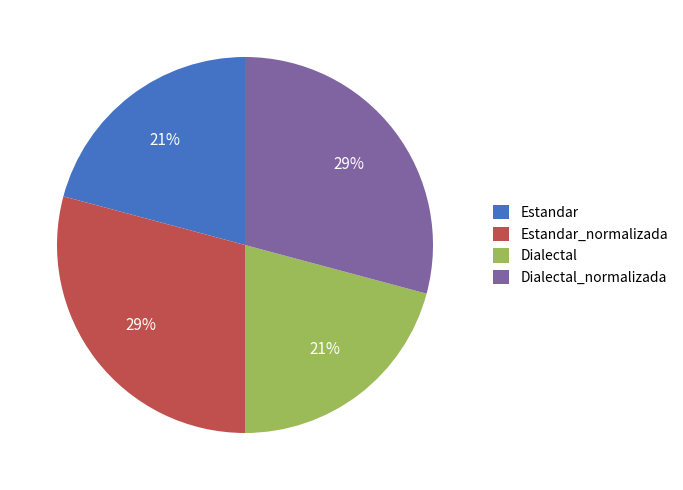

To the nearest percent, what is the difference between the largest and smallest slice percentages?

8%